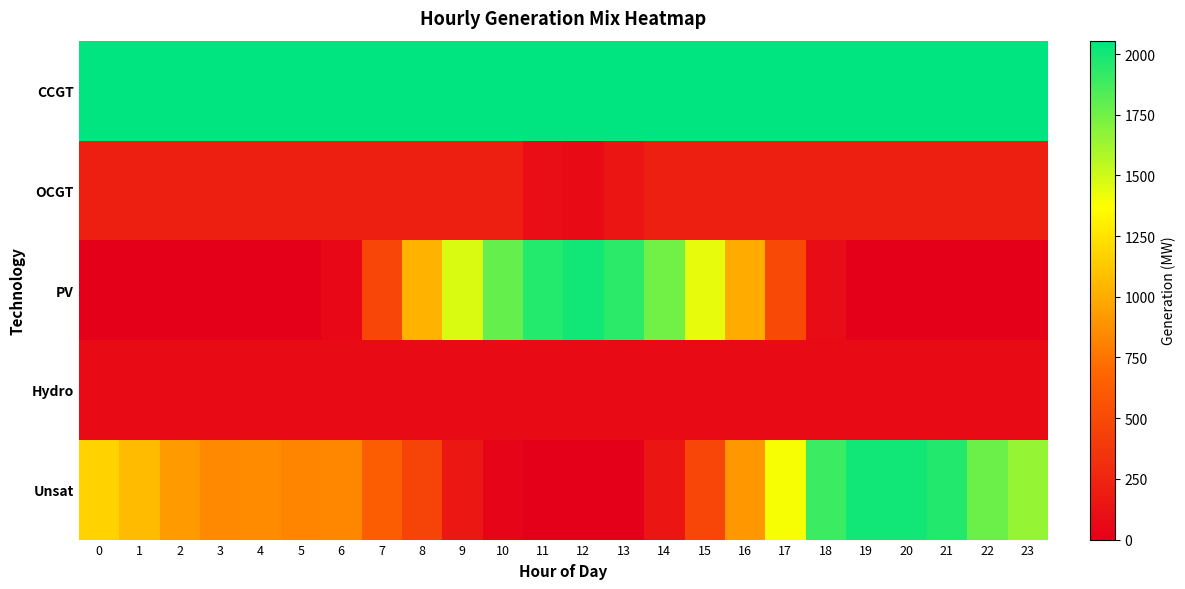

Reading left to right, transcribe all the data shown in this chart.

CCGT: 0=2055	1=2055	2=2055	3=2055	4=2055	5=2055	6=2055	7=2055	8=2055	9=2055	10=2055	11=2055	12=2055	13=2055	14=2055	15=2055	16=2055	17=2055	18=2055	19=2055	20=2055	21=2055	22=2055	23=2055
OCGT: 0=210	1=210	2=210	3=210	4=210	5=210	6=210	7=210	8=210	9=210	10=210	11=104	12=77	13=153	14=210	15=210	16=210	17=210	18=210	19=210	20=210	21=210	22=210	23=210
PV: 0=0	1=0	2=0	3=0	4=0	5=1	6=55	7=476	8=1025	9=1472	10=1783	11=1957	12=2006	13=1937	14=1748	15=1433	16=996	17=504	18=87	19=4	20=0	21=0	22=0	23=0
Hydro: 0=78	1=78	2=78	3=78	4=78	5=78	6=78	7=78	8=78	9=78	10=78	11=78	12=78	13=78	14=78	15=78	16=78	17=78	18=78	19=78	20=78	21=78	22=78	23=78
Unsat: 0=1169	1=1064	2=927	3=845	4=852	5=825	6=837	7=623	8=461	9=163	10=38	11=0	12=0	13=0	14=154	15=473	16=908	17=1392	18=1894	19=2004	20=2007	21=1962	22=1763	23=1653